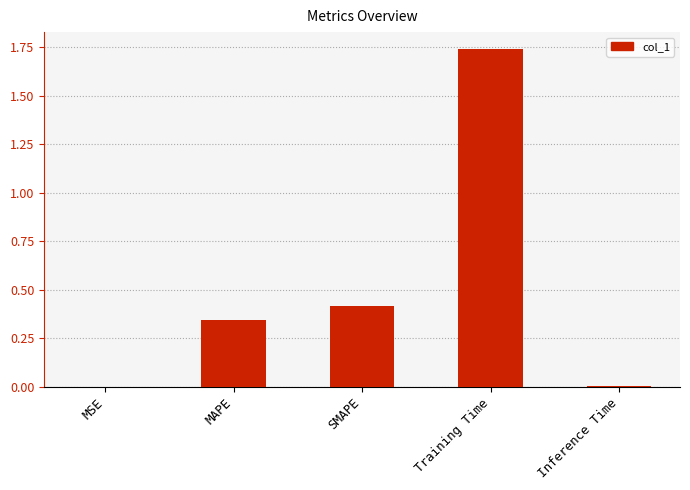

Between MAPE and Inference Time, which is larger?

MAPE